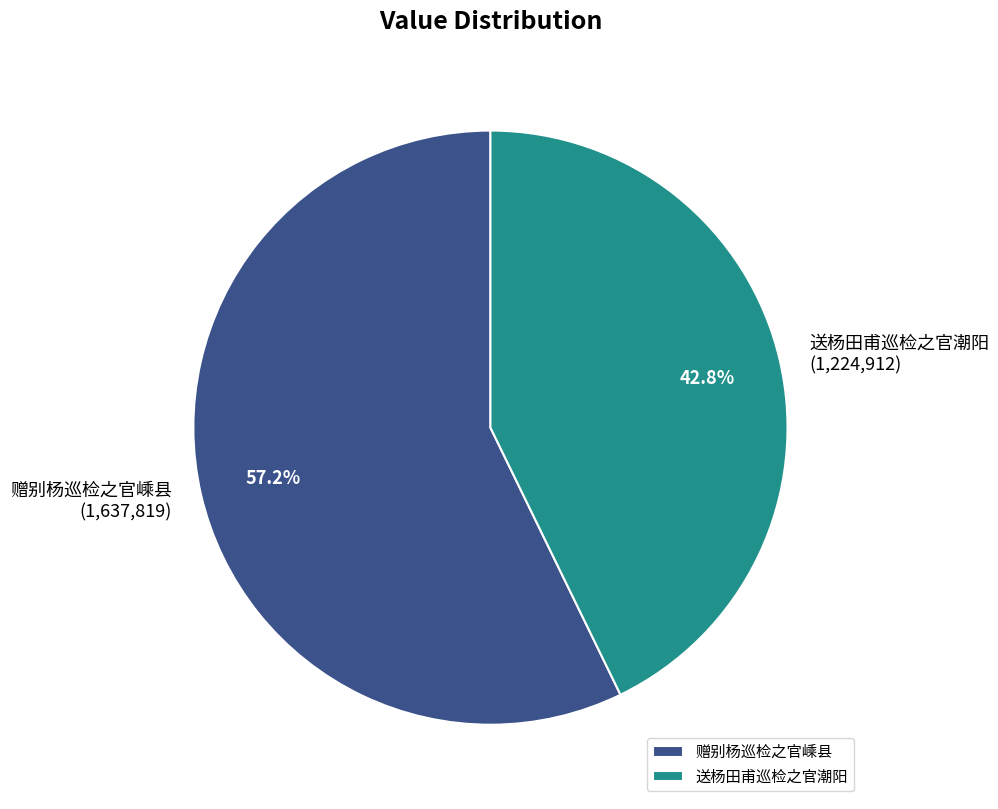

Is it true that 赠别杨巡检之官嵊县 is 7% of the pie?

False